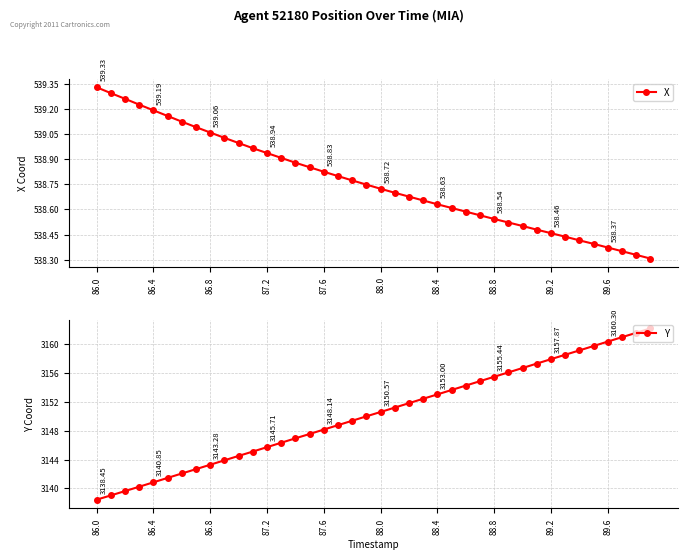

True or false: Y has more than 0 points higher than both neighbors.

False